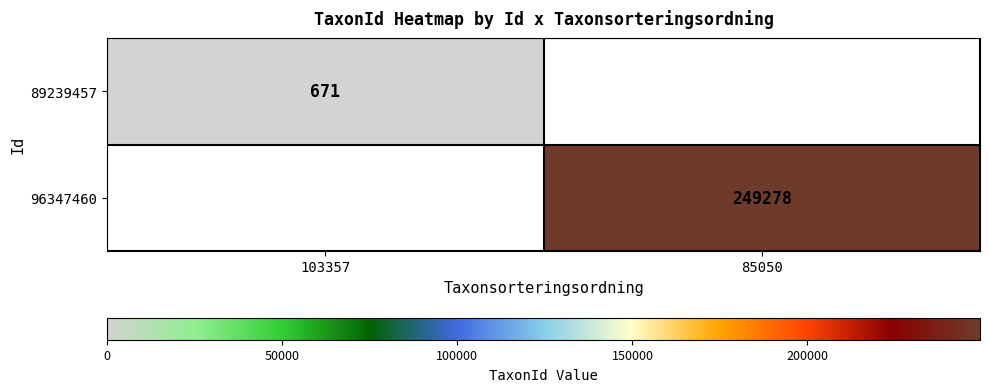

The value of 89239457 at 103357 is 671. True or false?

True